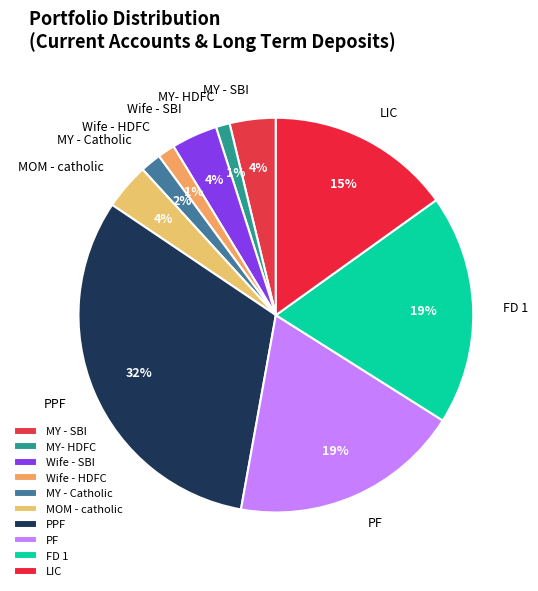

Does any single category account for the majority?

No